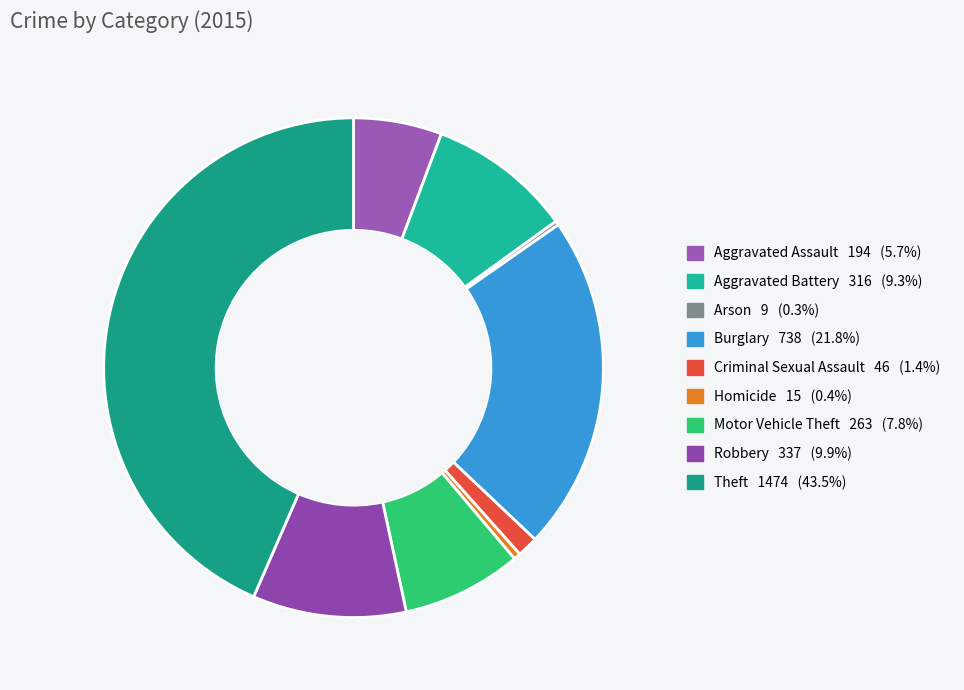

Does any single category account for the majority?

No